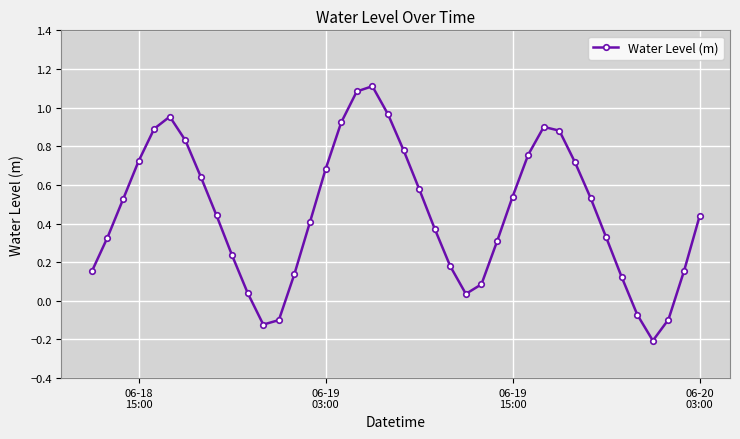

How many points are lower than both their immediate neighbors (excluding endpoints)?

3